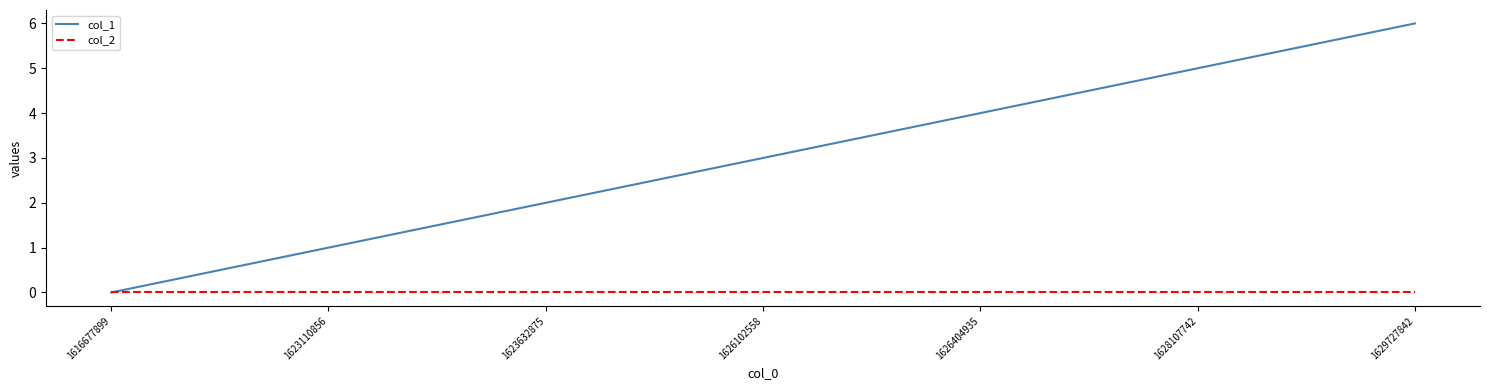

What is the spread (max minus min) of values at 1623632875?

2